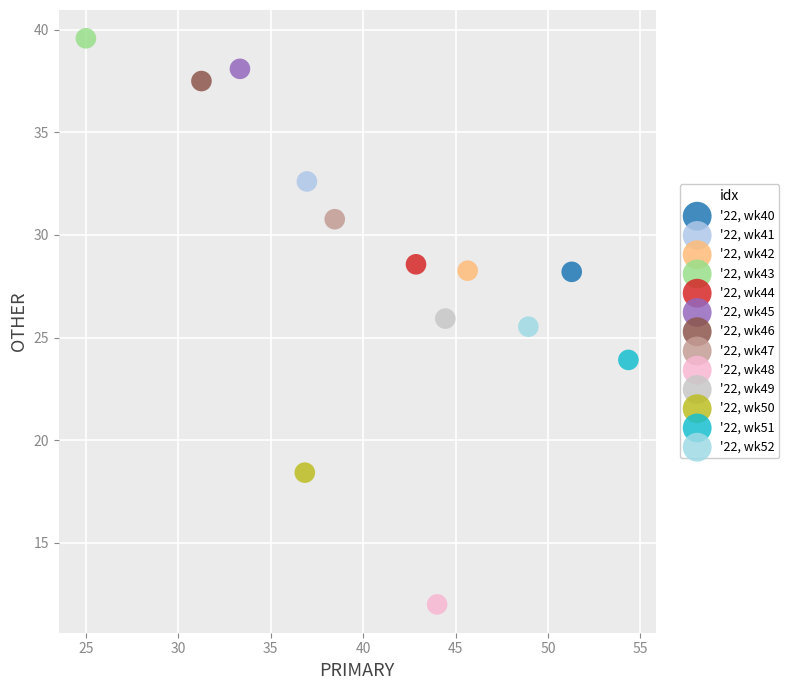

Which series reaches the minimum Y coordinate?

'22, wk48